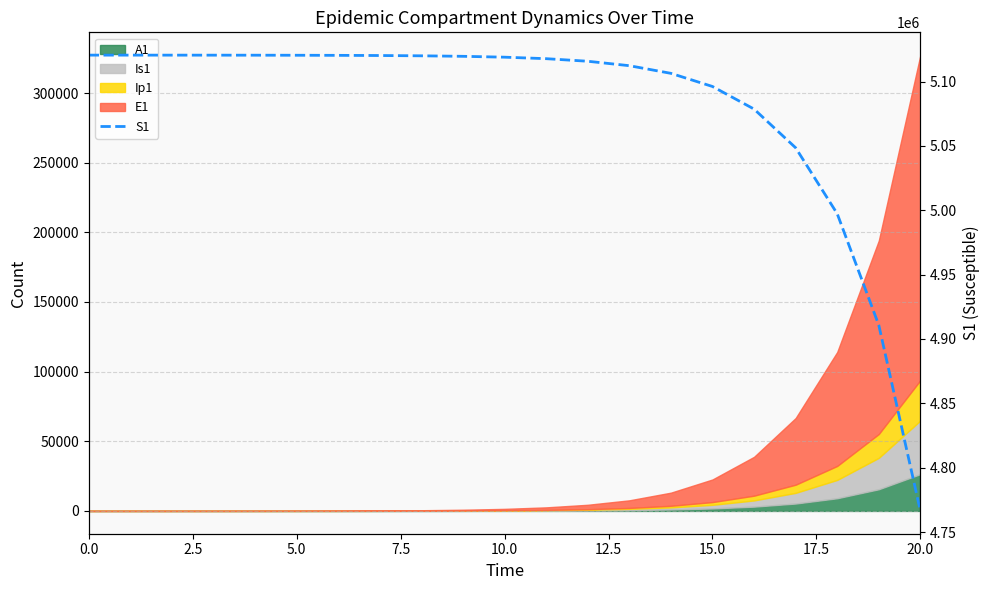

Read the value at 16.

5078580.9